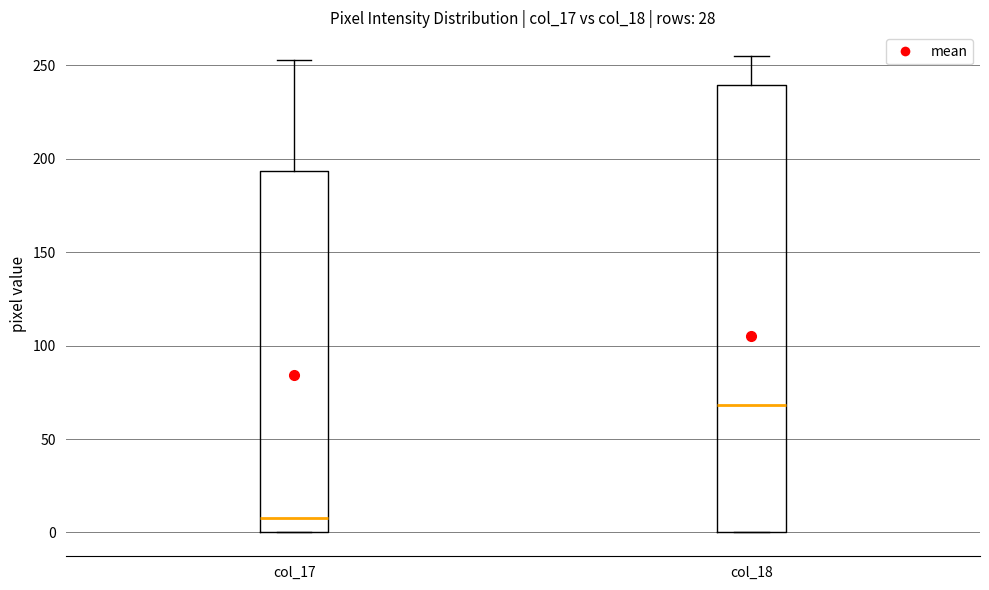

Which box has the highest median line?

col_18